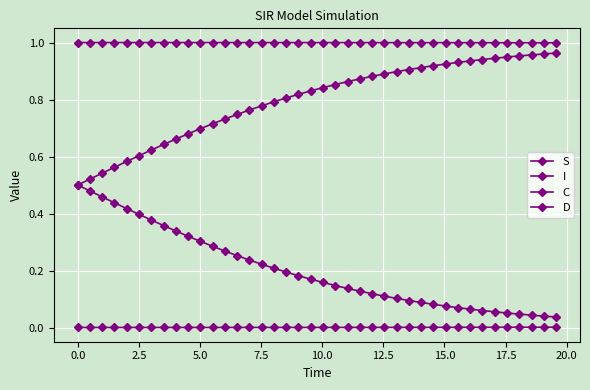

What is the minimum value for S?

1.0